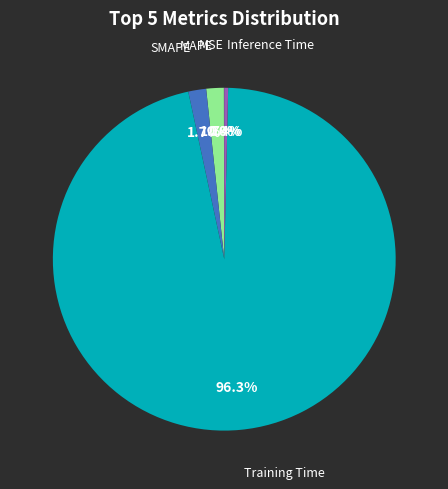

Does any single category account for the majority?

Yes